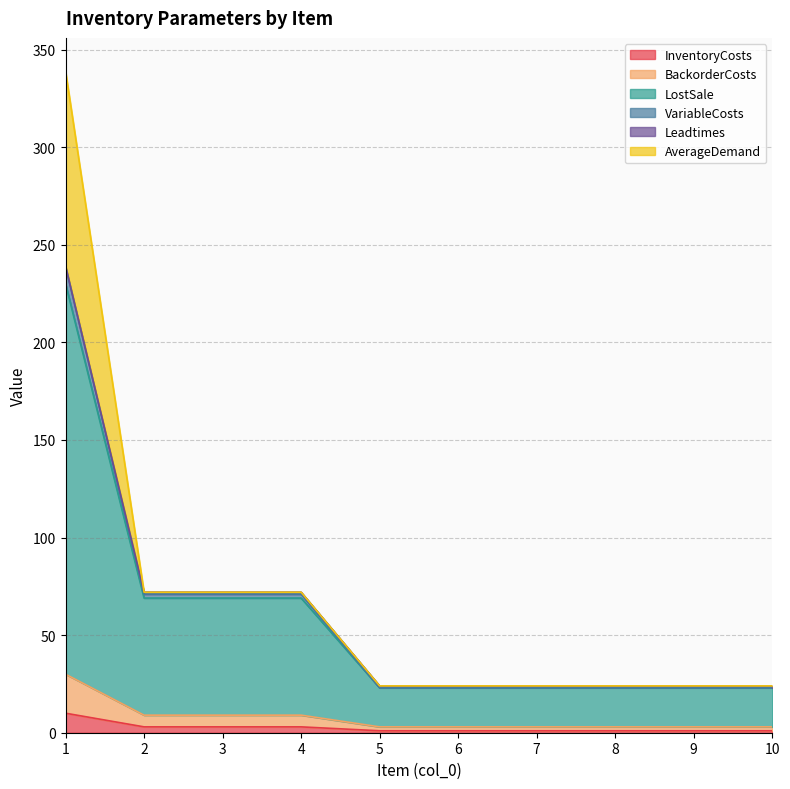

Which category has the lowest value across all series?

5